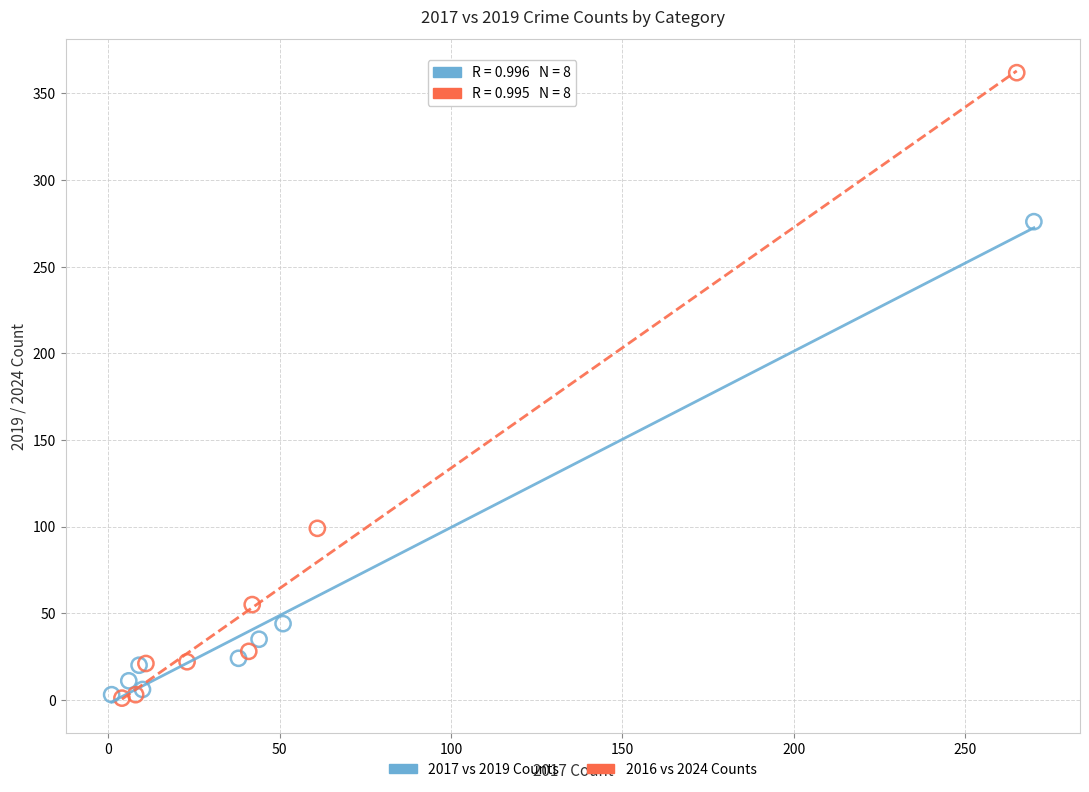

What are all the series names shown in the legend?

2017 vs 2019 Counts, 2016 vs 2024 Counts